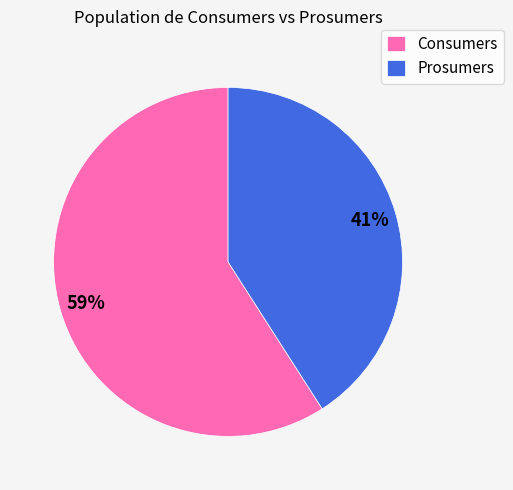

True or false: Prosumers accounts for 41% of the total.

True